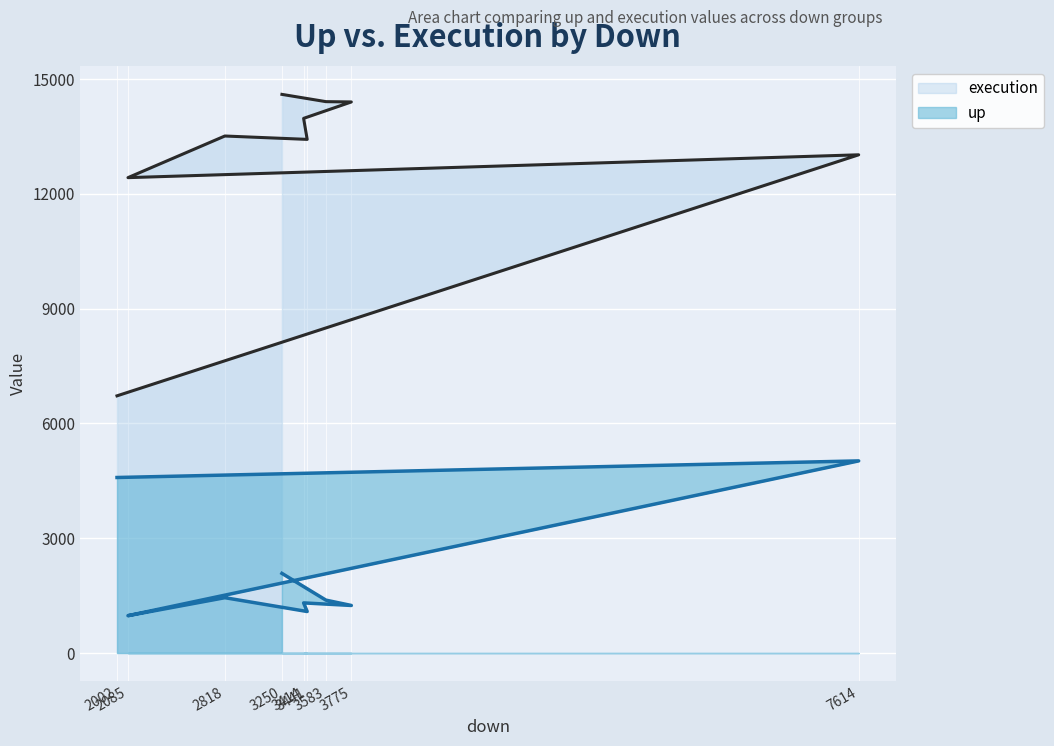

The execution series shows 6369 at 3414. True or false?

False